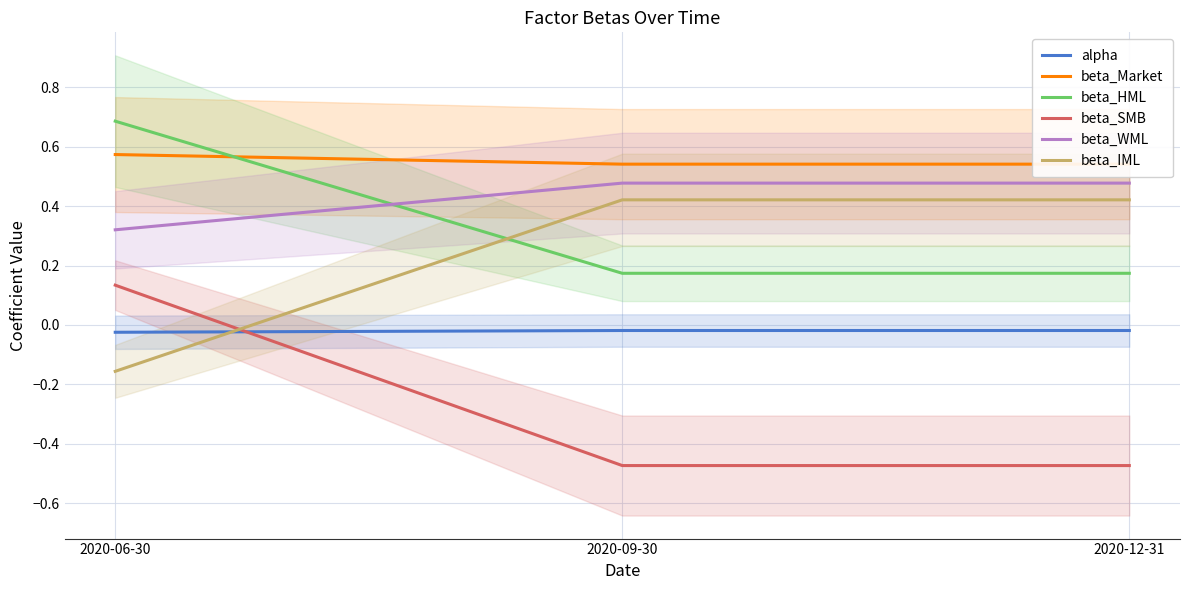

Does the chart have visible grid lines?

Yes